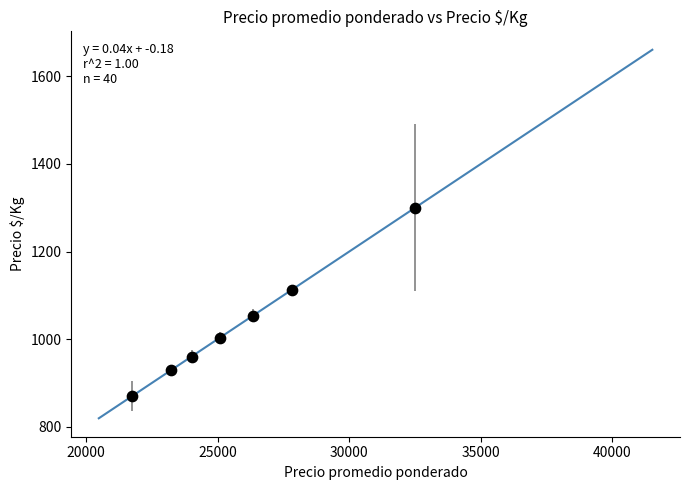

What is the average Y value?

1032.8